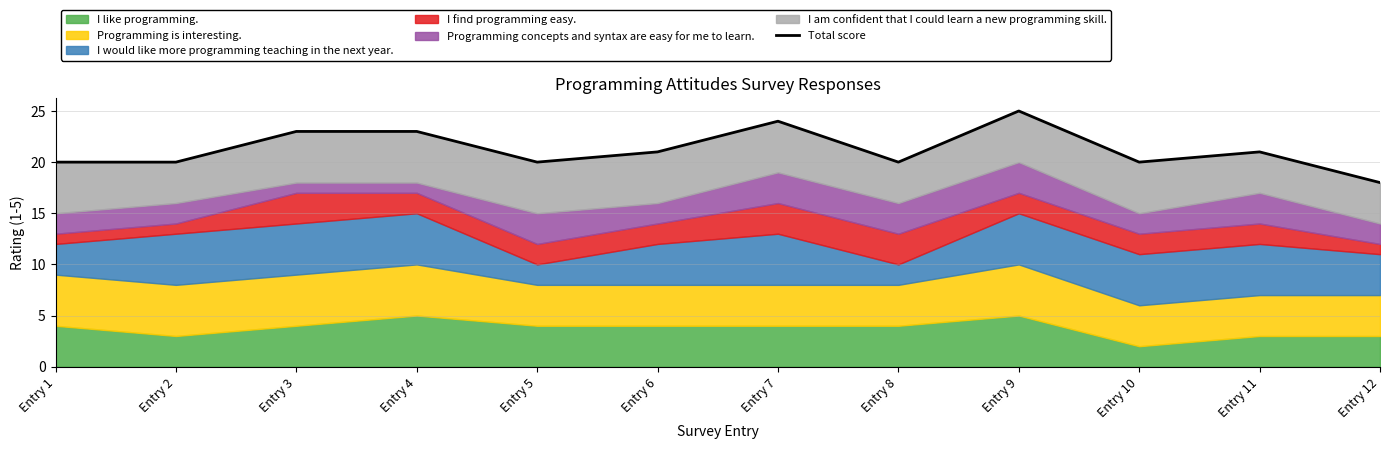

Rank the categories by value from lowest to highest.

Entry 12, Entry 1, Entry 2, Entry 5, Entry 8, Entry 10, Entry 6, Entry 11, Entry 3, Entry 4, Entry 7, Entry 9